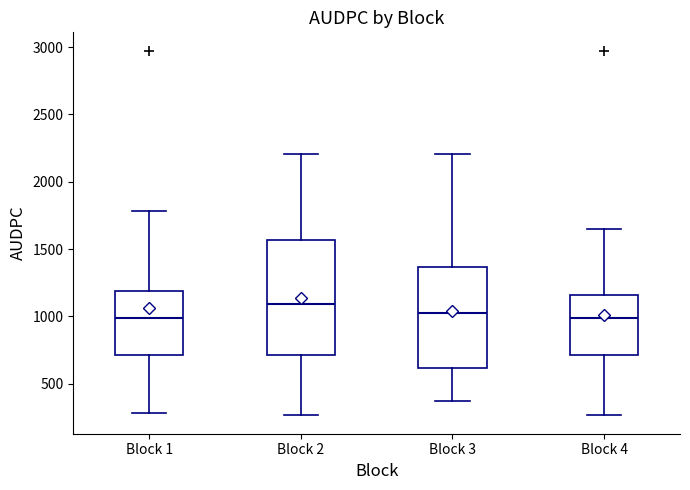

Reading left to right, read every box against the y-axis: the position of its median line, the range the box covers, and the ends of its whiskers. The values are not printed on the chart, so give them approximately, as read against the axis.

Block 1: median 1000, box 700 to 1200, whiskers 300 to 1800
Block 2: median 1100, box 700 to 1550, whiskers 250 to 2200
Block 3: median 1000, box 600 to 1350, whiskers 350 to 2200
Block 4: median 1000, box 700 to 1150, whiskers 250 to 1650